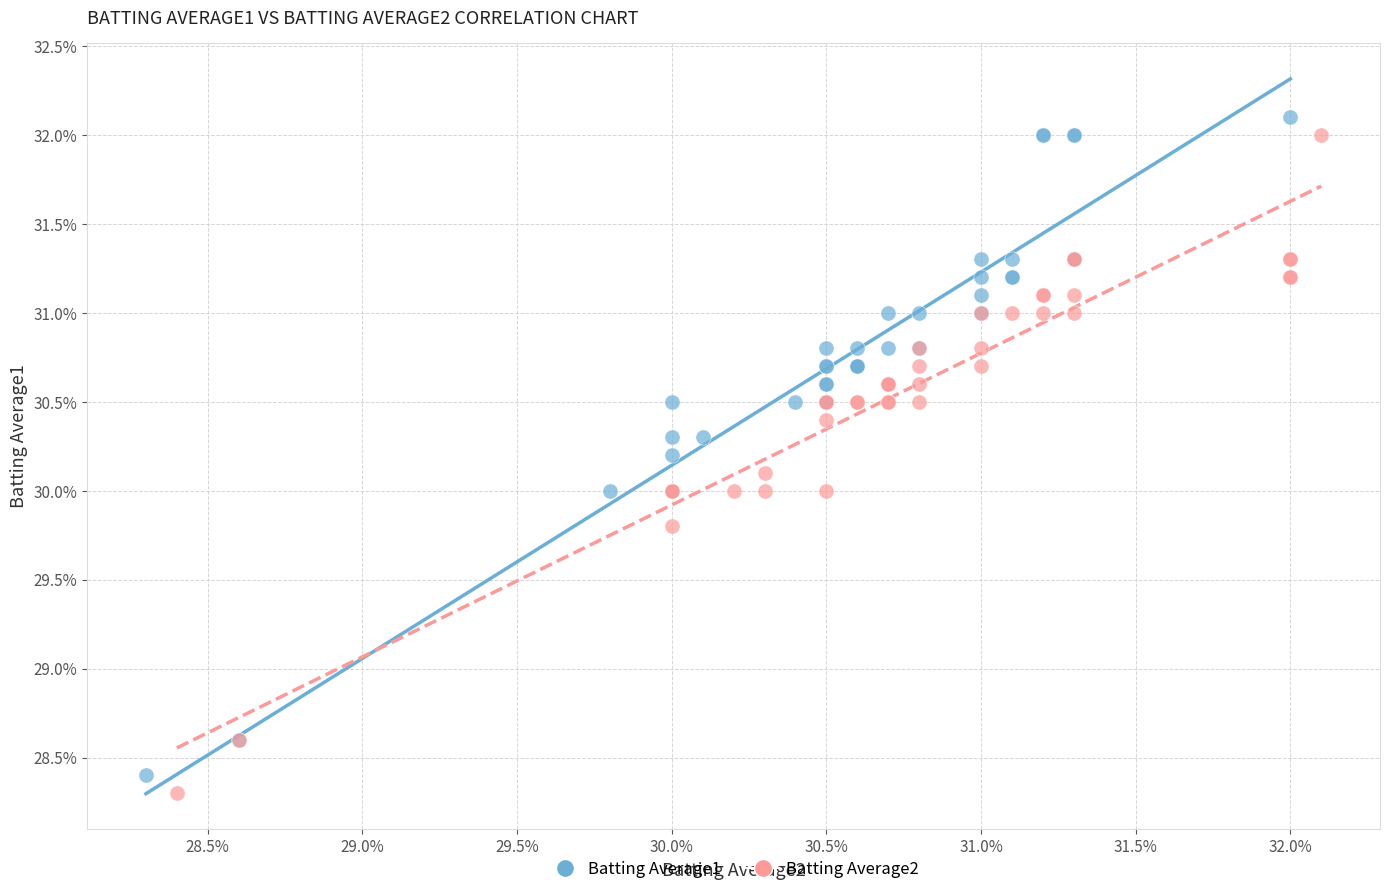

Which series reaches the minimum Y coordinate?

Batting Average2